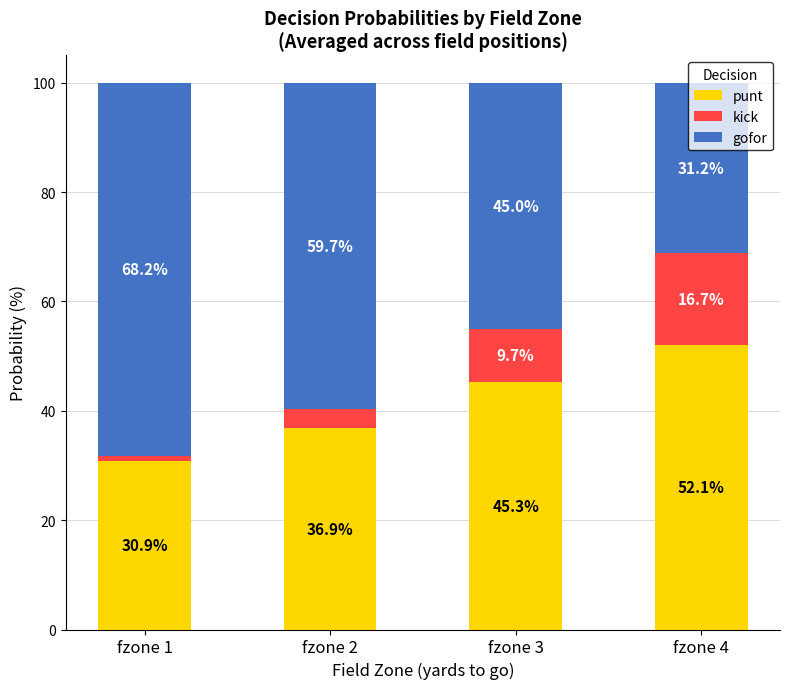

What is the sum of the punt values at fzone 2 and fzone 3?

0.8